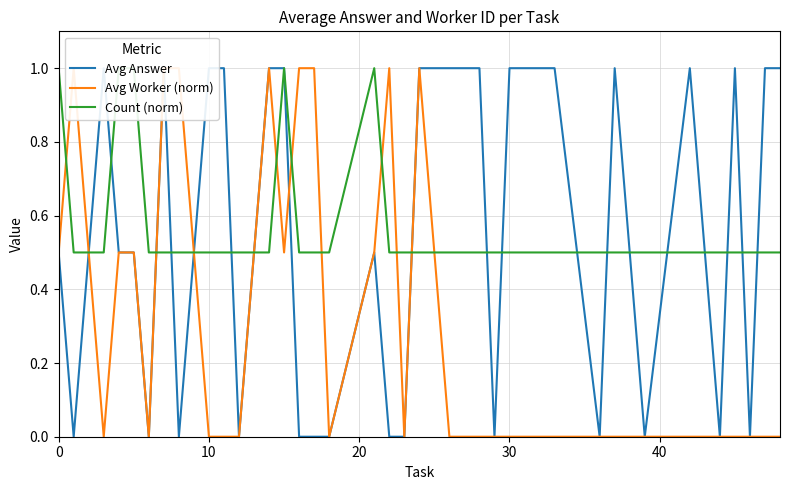

What are all the series names shown in the legend?

Avg Answer, Avg Worker (norm), Count (norm)